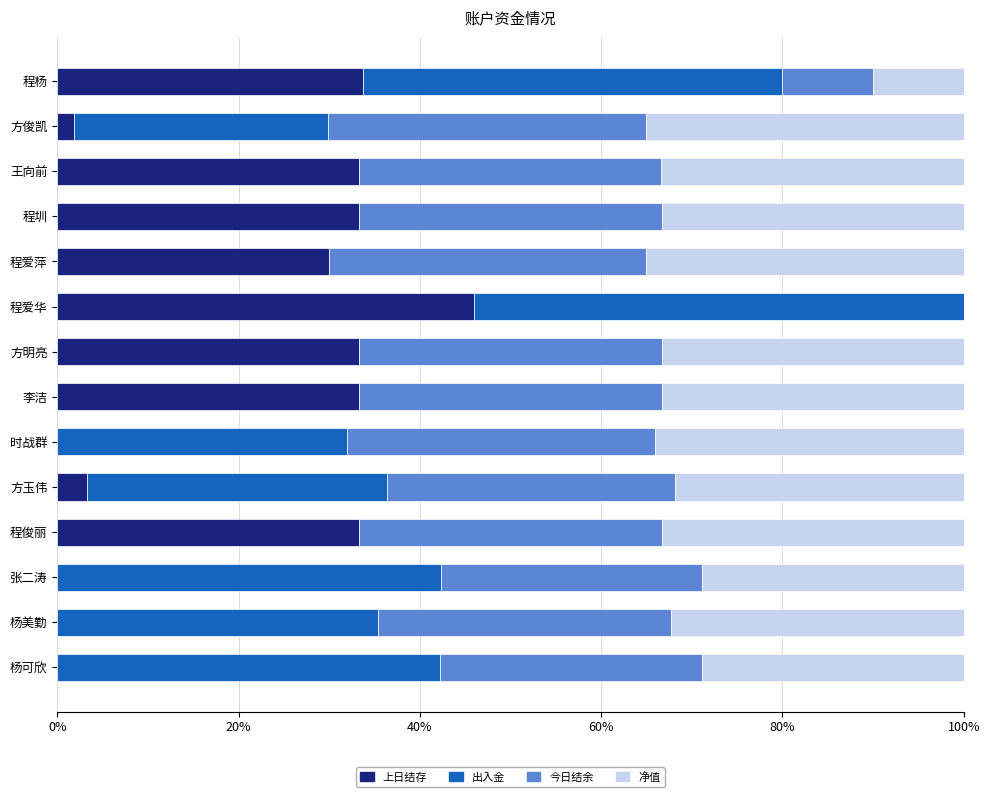

At which label does 上日结存 reach its peak?

程爱华